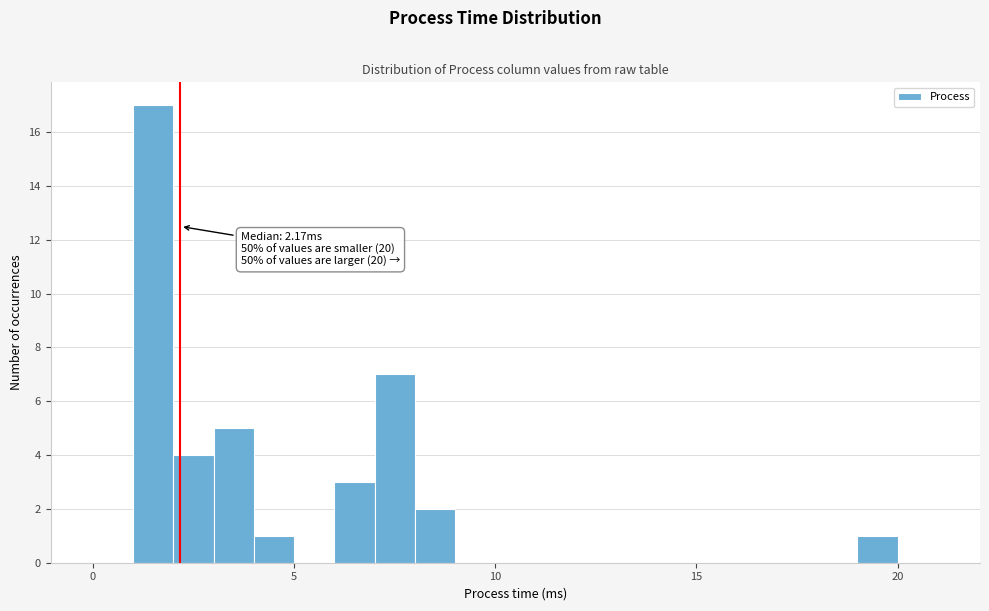

Read against the x-axis, roughly where is the centre of the tallest bar?

1.5